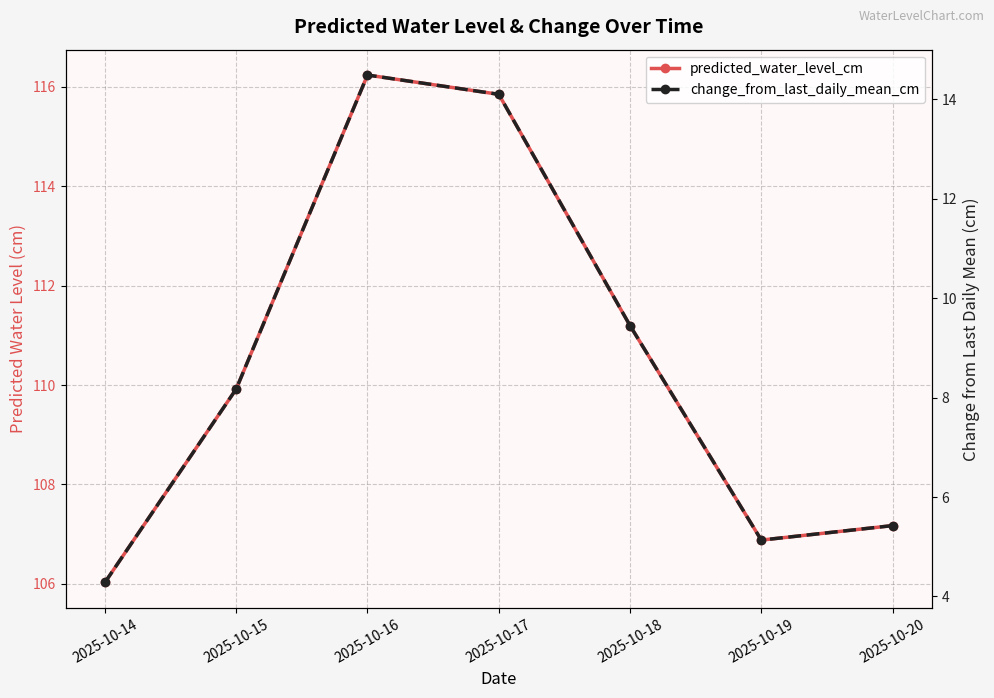

What is the sum of all change_from_last_daily_mean_cm values?

61.0